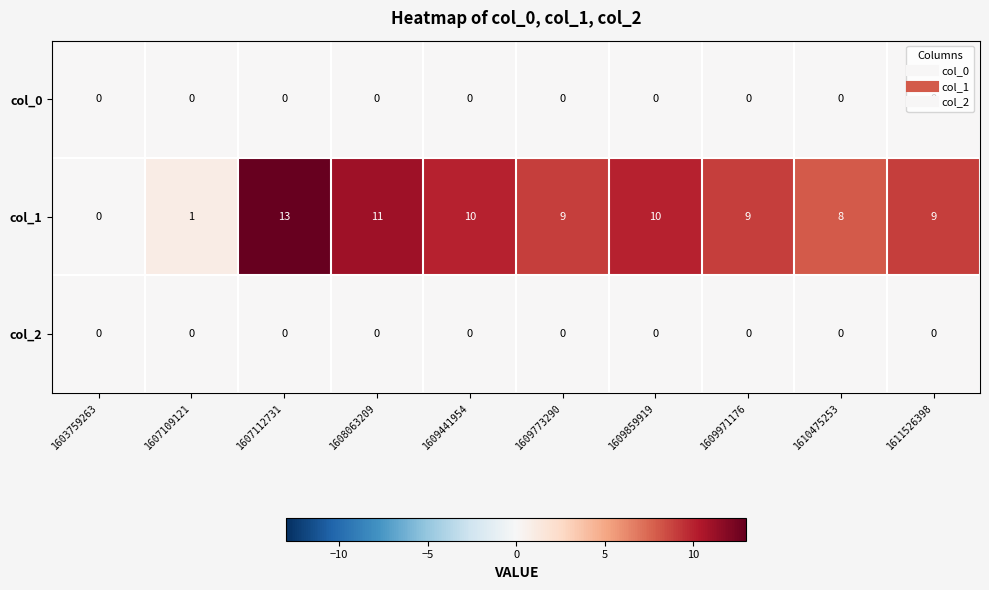

Which series has the widest spread of values?

col_1